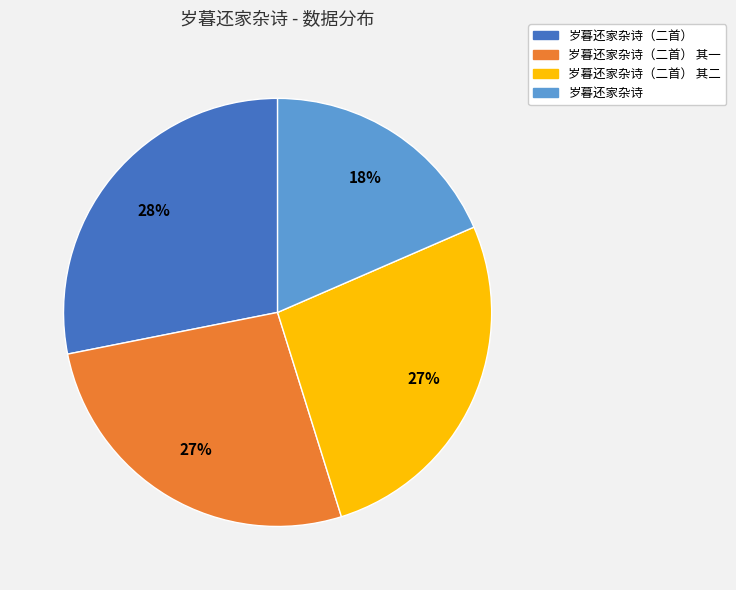

What is the ratio of the value at 岁暮还家杂诗（二首） 其一 to the value at 岁暮还家杂诗（二首） 其二?

1.0